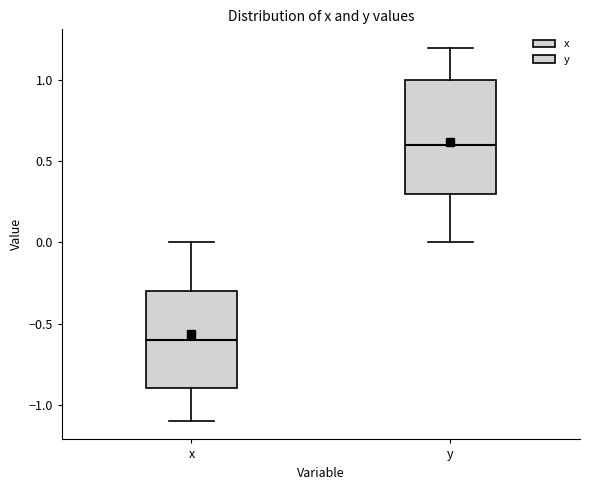

Reading left to right, transcribe this box plot: for each box, give where its median line is, the range the box spans, and where its two whiskers end, as read against the y-axis. The values are not printed on the chart, so give them approximately, as read against the axis.

x: median -0.6, box -0.9 to -0.3, whiskers -1.1 to 0.0
y: median 0.6, box 0.3 to 1.0, whiskers 0.0 to 1.2